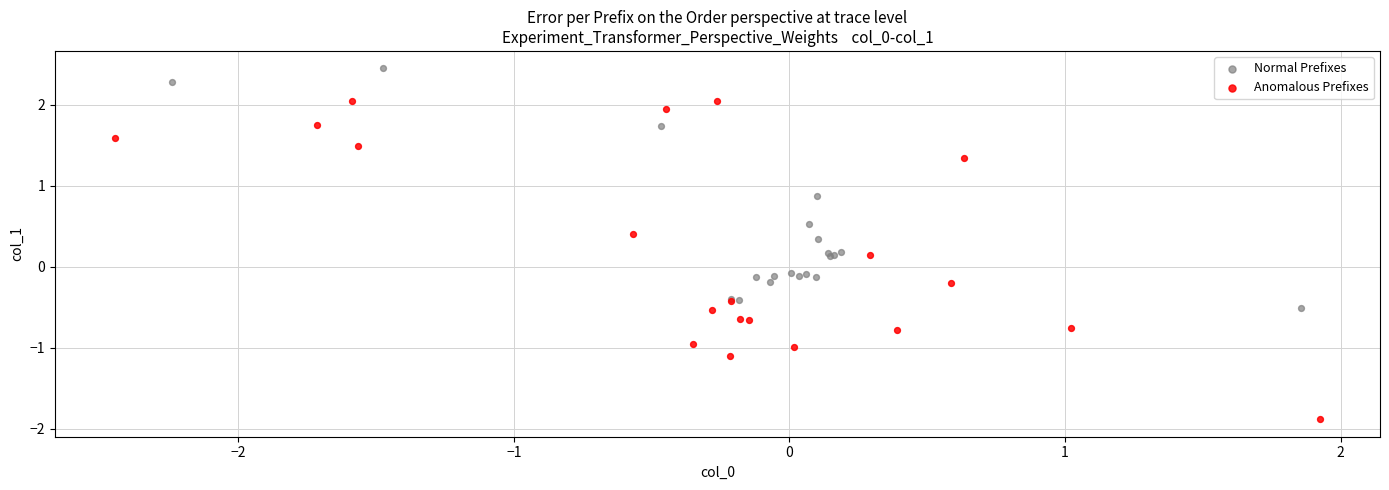

Which series reaches the minimum Y coordinate?

Anomalous Prefixes